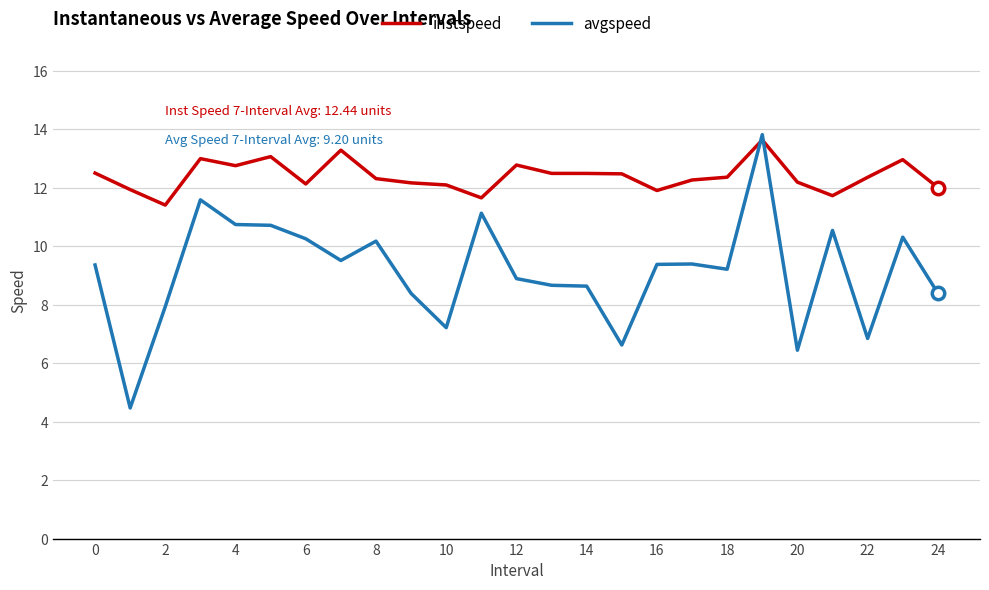

Which series has the largest total across all categories?

instspeed